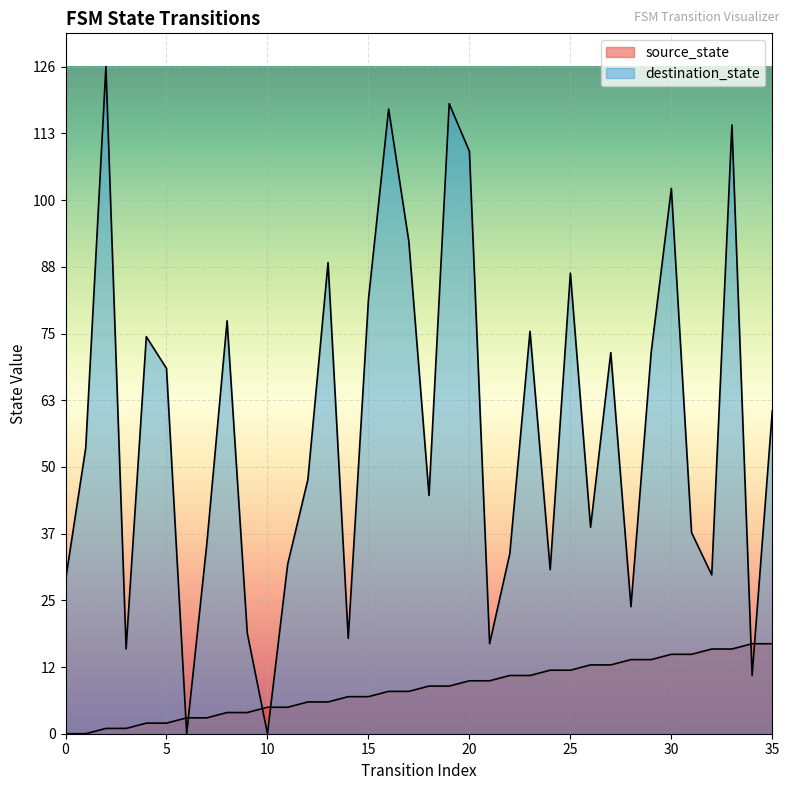

Is the value of destination_state at 22 greater than the value of source_state at 7?

Yes